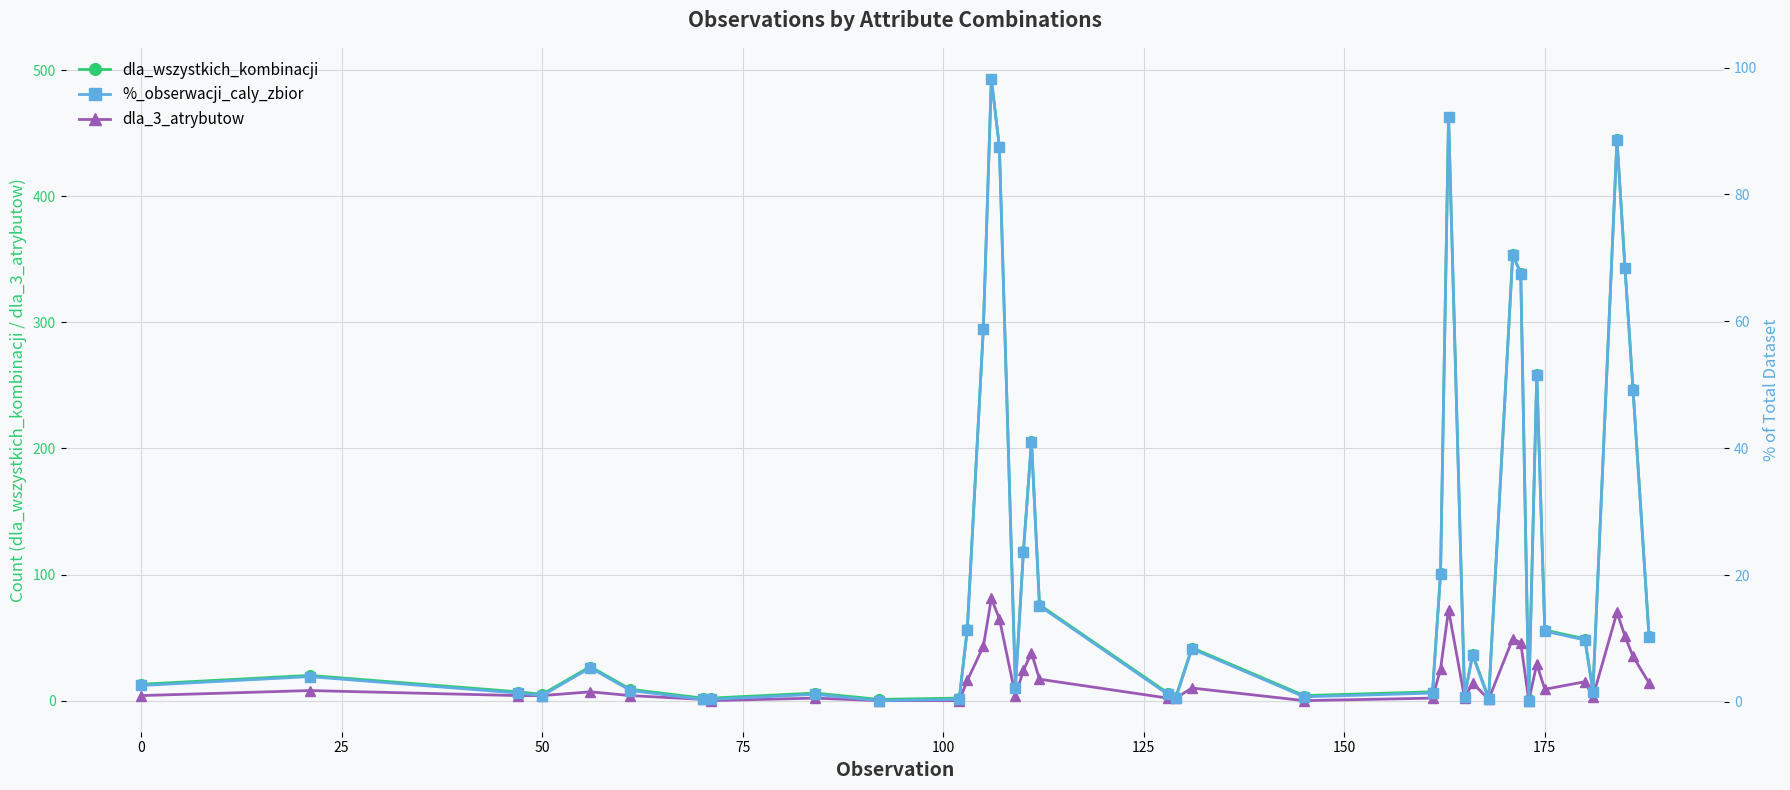

At how many categories does at least one series exceed 305?

7